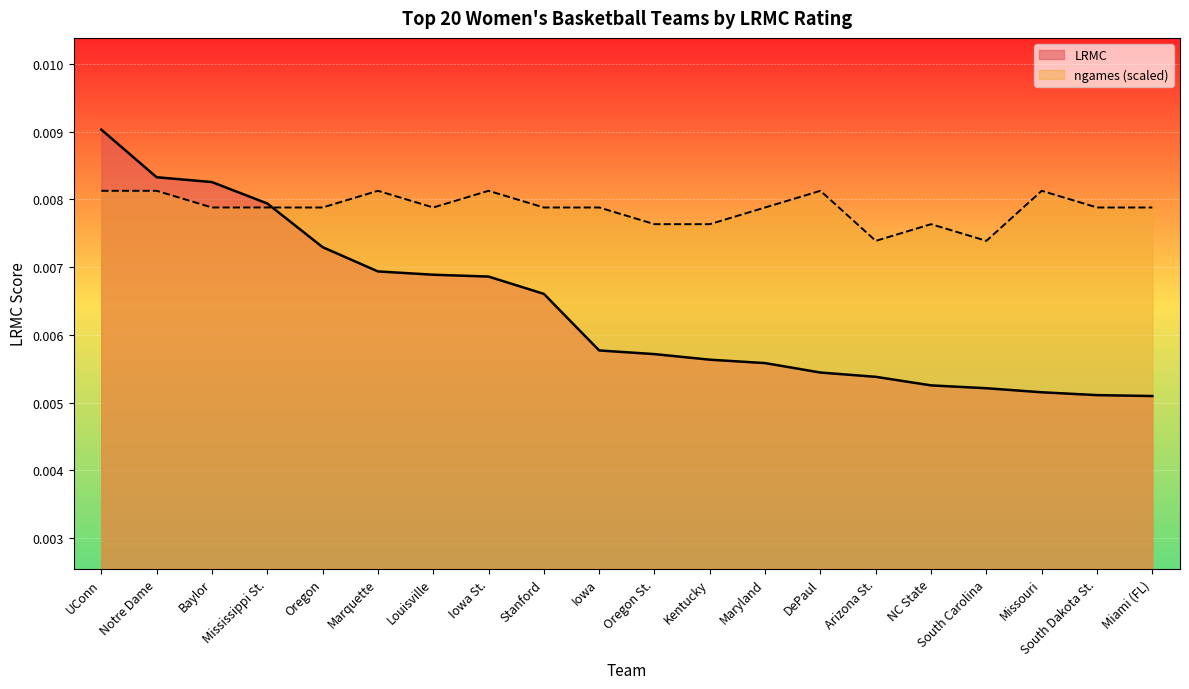

True or false: ngames has a value of 0.0 at Iowa.

False